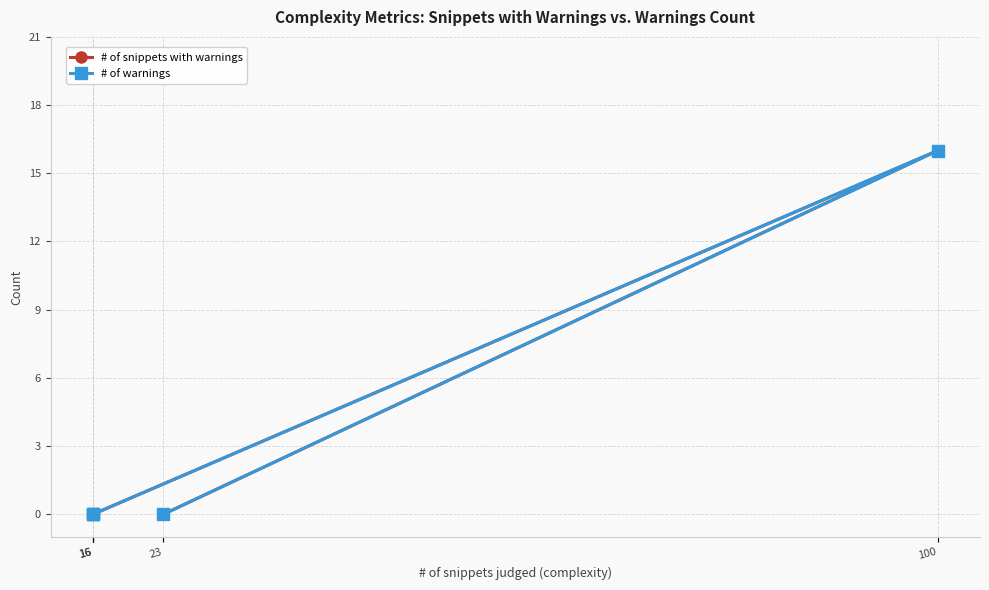

Which series has the largest total across all categories?

# of snippets with warnings